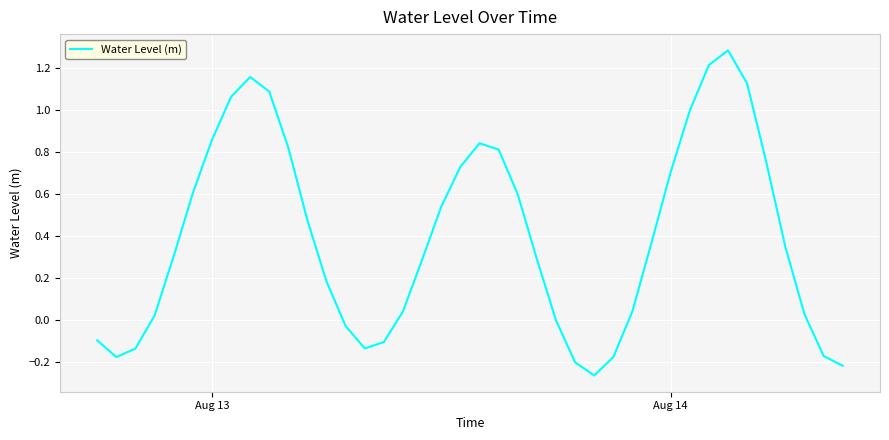

What is the difference between the maximum and minimum values?

1.6